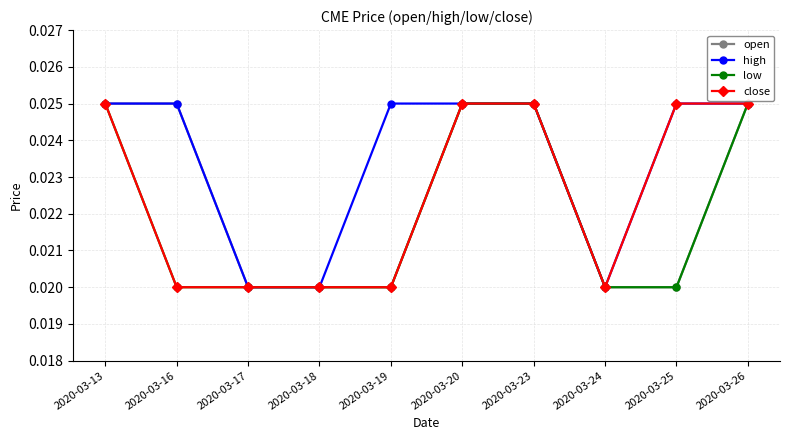

Is the value of high at 2020-03-25 greater than the value of close at 2020-03-19?

Yes